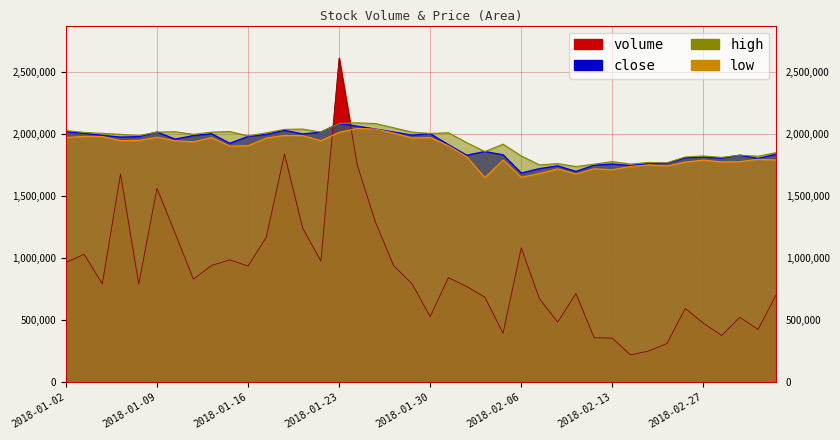

At how many categories does at least one series exceed 2269074?

1